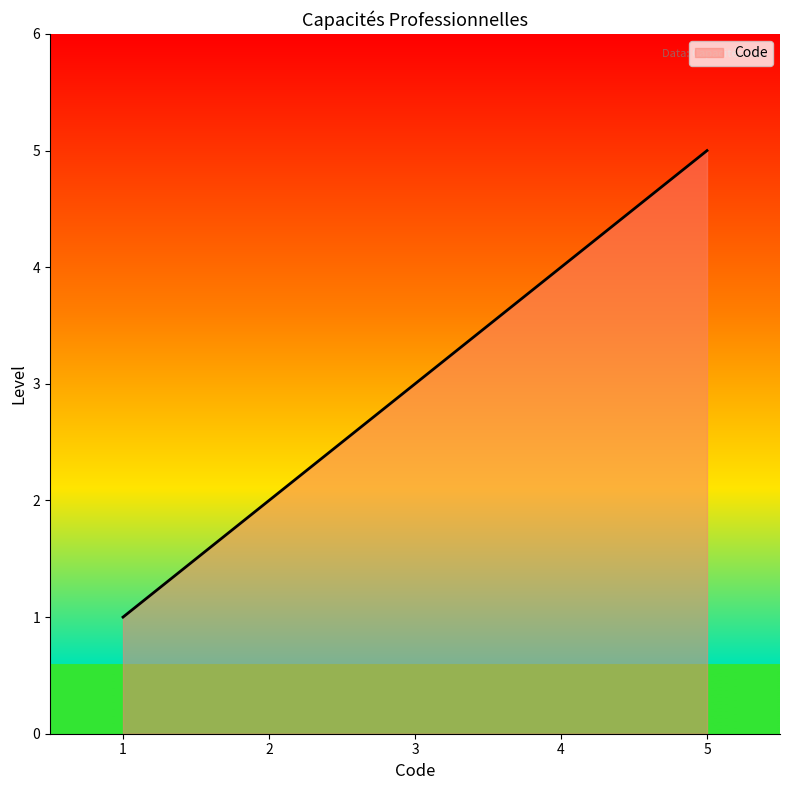

List the labels in order of value, largest first.

5, 4, 3, 2, 1